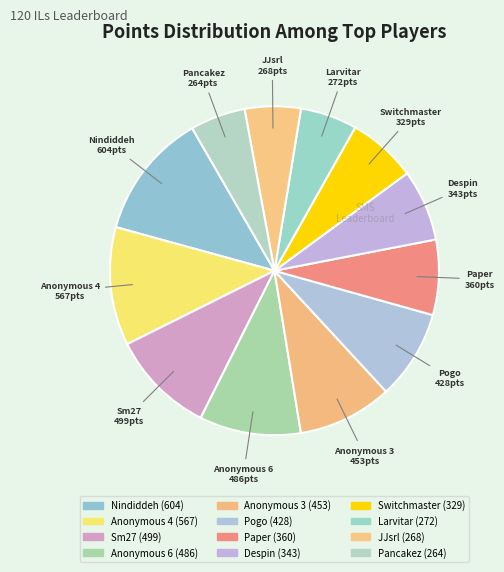

Is it true that Anonymous 6 is 19% of the pie?

False